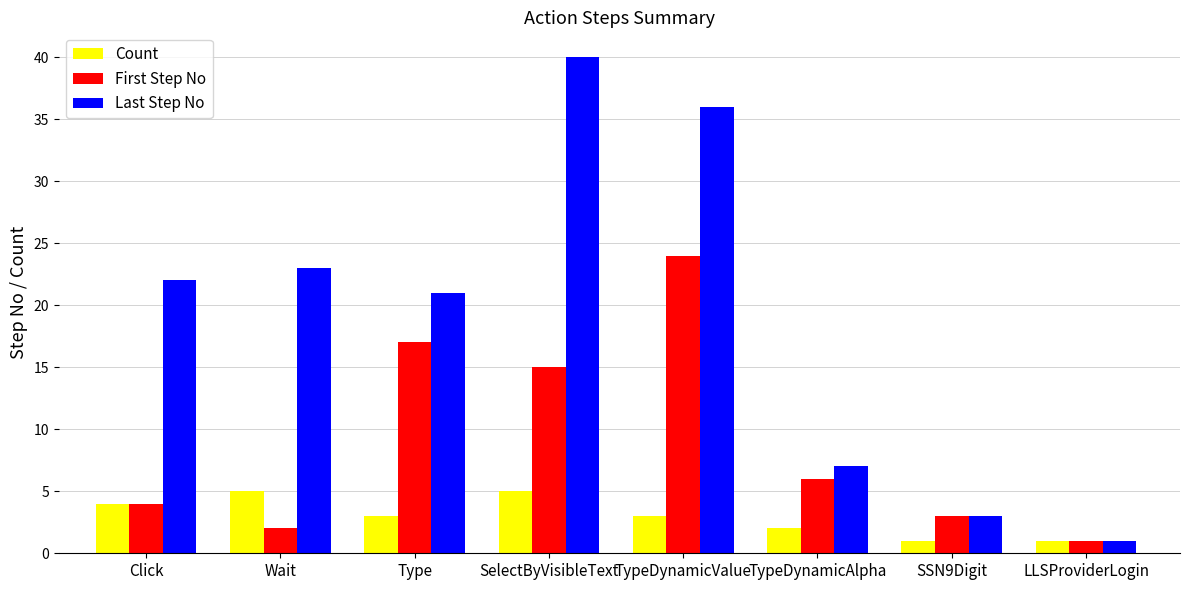

Reading left to right, what are all the values shown in this chart?

Count: 4	5	3	5	3	2	1	1
First Step No: 4	2	17	15	24	6	3	1
Last Step No: 22	23	21	40	36	7	3	1